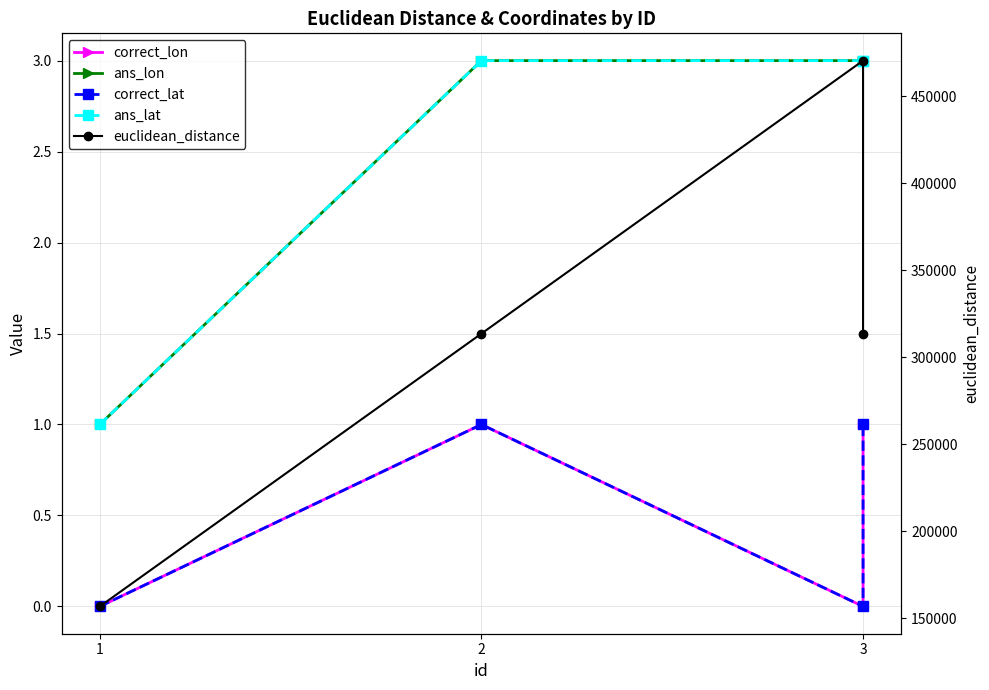

Is this an area chart (filled region under the line)?

No